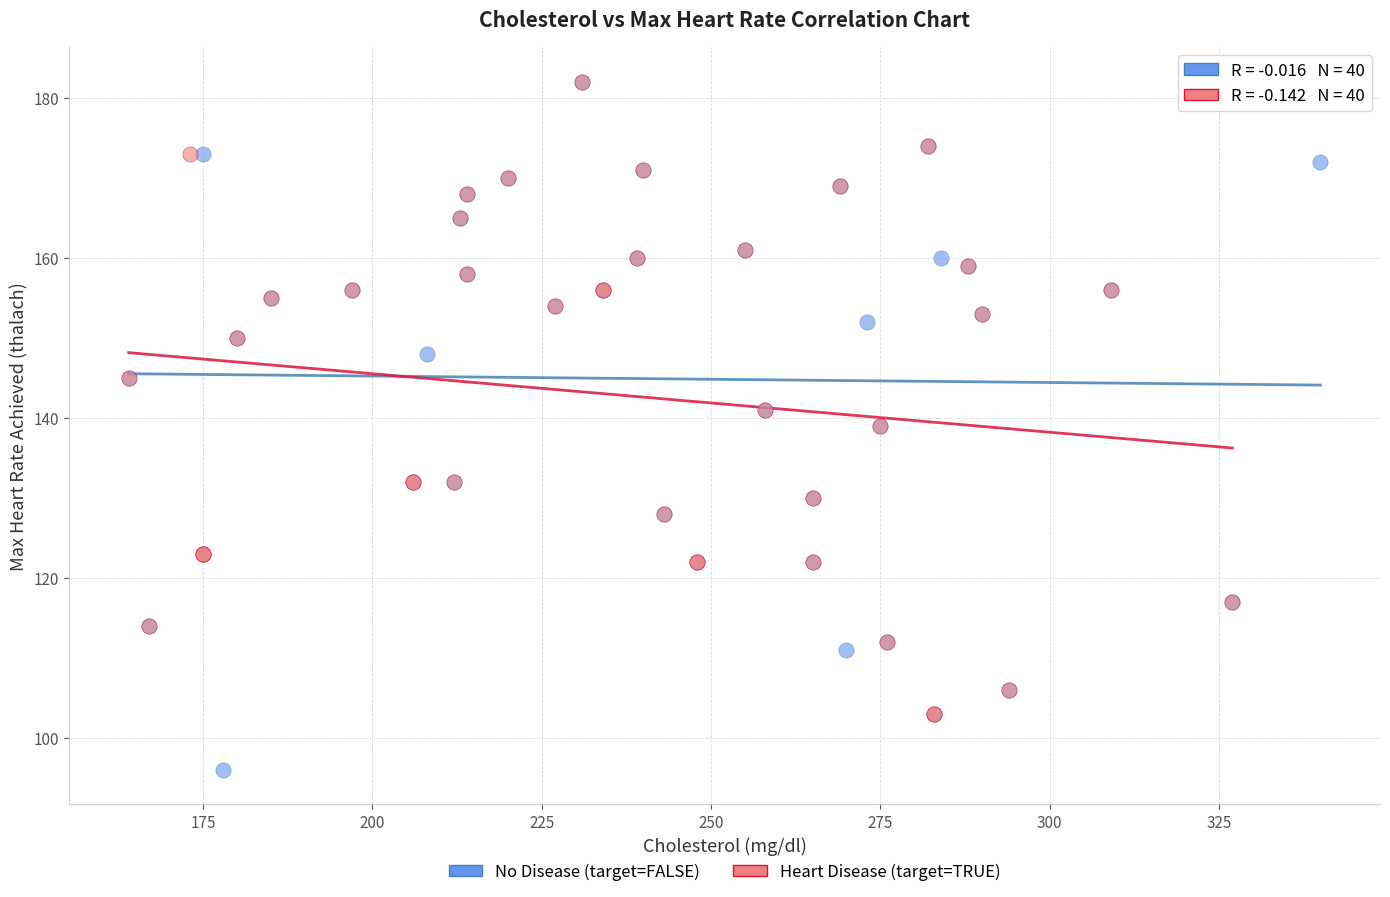

Which series contains the lowest Y value?

No Disease (target=FALSE)